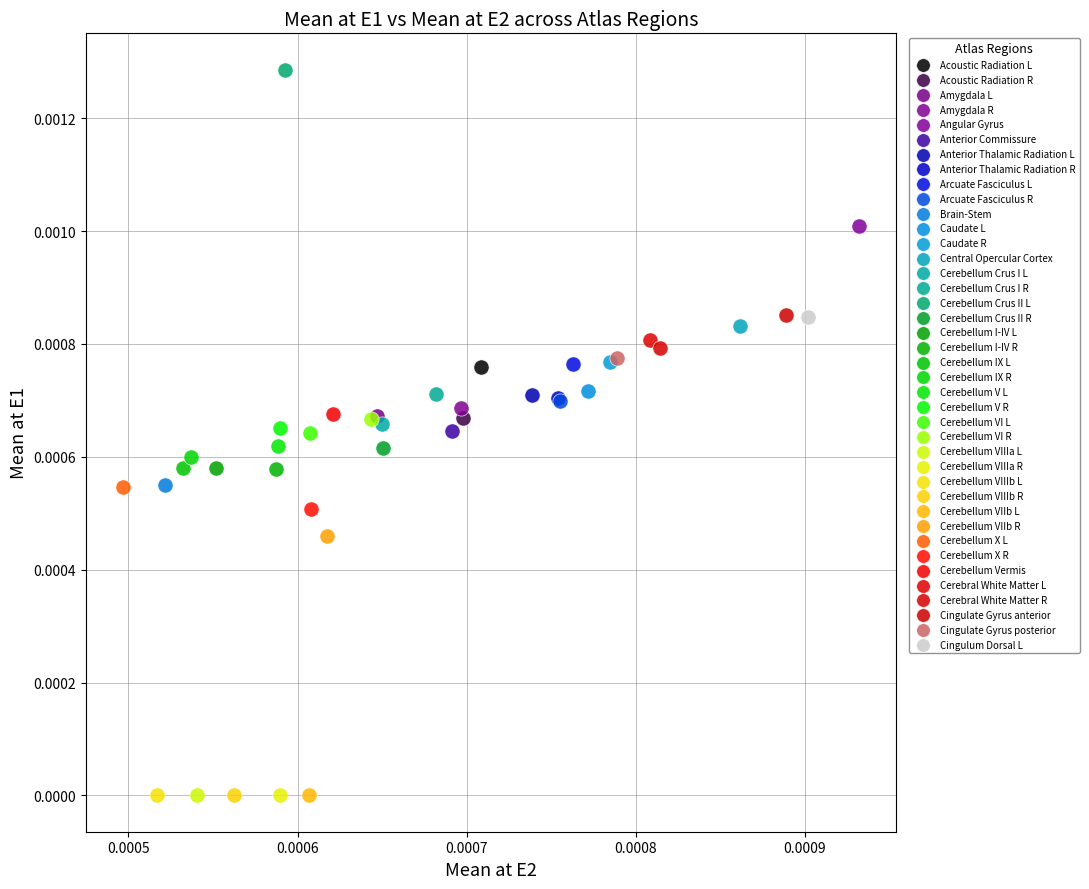

What are all the series names shown in the legend?

Acoustic Radiation L, Acoustic Radiation R, Amygdala L, Amygdala R, Angular Gyrus, Anterior Commissure, Anterior Thalamic Radiation L, Anterior Thalamic Radiation R, Arcuate Fasciculus L, Arcuate Fasciculus R, Brain-Stem, Caudate L, Caudate R, Central Opercular Cortex, Cerebellum Crus I L, Cerebellum Crus I R, Cerebellum Crus II L, Cerebellum Crus II R, Cerebellum I-IV L, Cerebellum I-IV R, Cerebellum IX L, Cerebellum IX R, Cerebellum V L, Cerebellum V R, Cerebellum VI L, Cerebellum VI R, Cerebellum VIIIa L, Cerebellum VIIIa R, Cerebellum VIIIb L, Cerebellum VIIIb R, Cerebellum VIIb L, Cerebellum VIIb R, Cerebellum X L, Cerebellum X R, Cerebellum Vermis, Cerebral White Matter L, Cerebral White Matter R, Cingulate Gyrus anterior, Cingulate Gyrus posterior, Cingulum Dorsal L